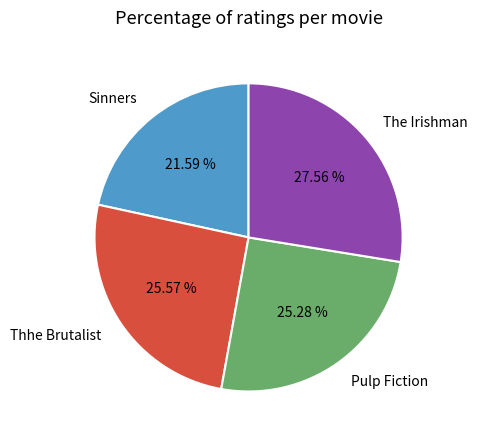

Does any single category account for the majority?

No